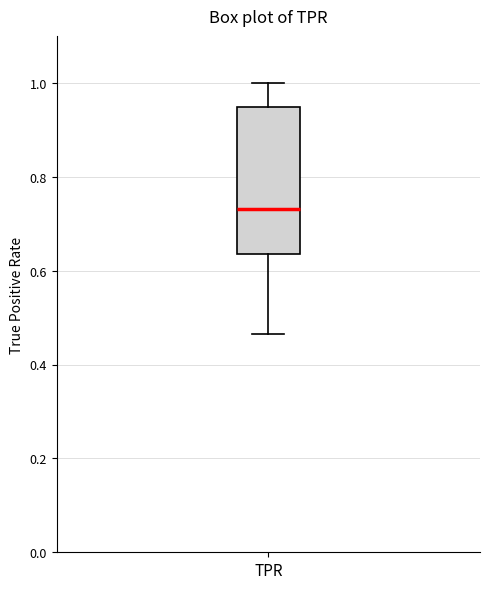

Transcribe this box plot: give where the median line is, the range the box spans, and where the two whiskers end, as read against the y-axis. The values are not printed on the chart, so give them approximately, as read against the axis.

median 0.74, box 0.64 to 0.94, whiskers 0.46 to 1.00